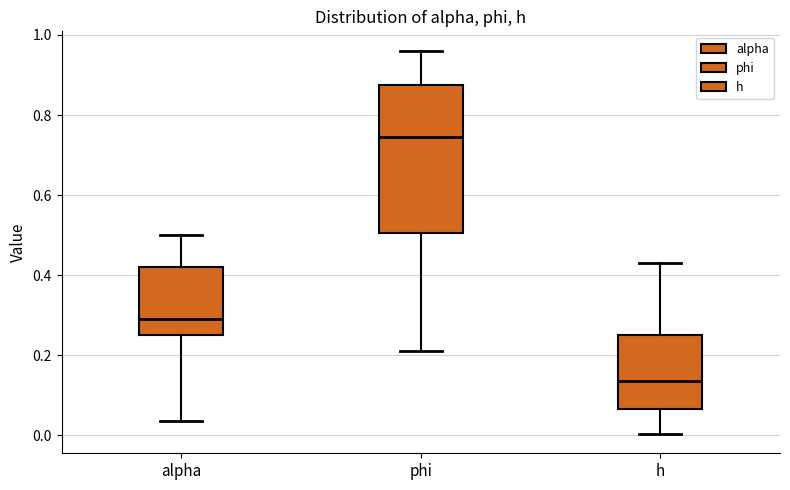

Which box's median line is the highest?

phi